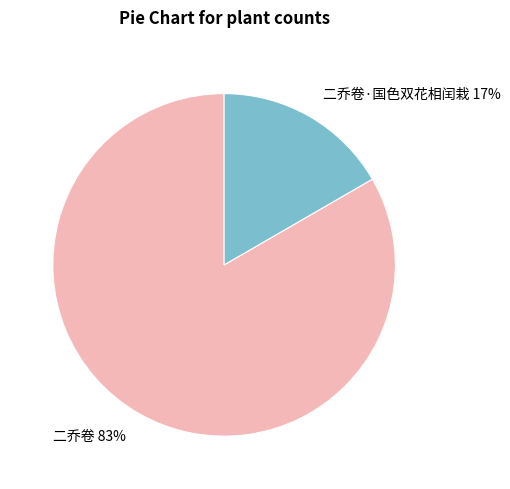

What is the ratio of the value at 二乔卷·国色双花相闰栽 to the value at 二乔卷?

0.2